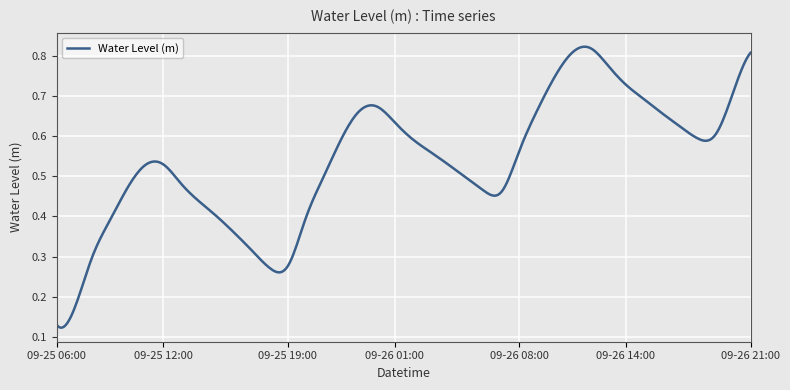

Count the values in the range 0 to 1.

400